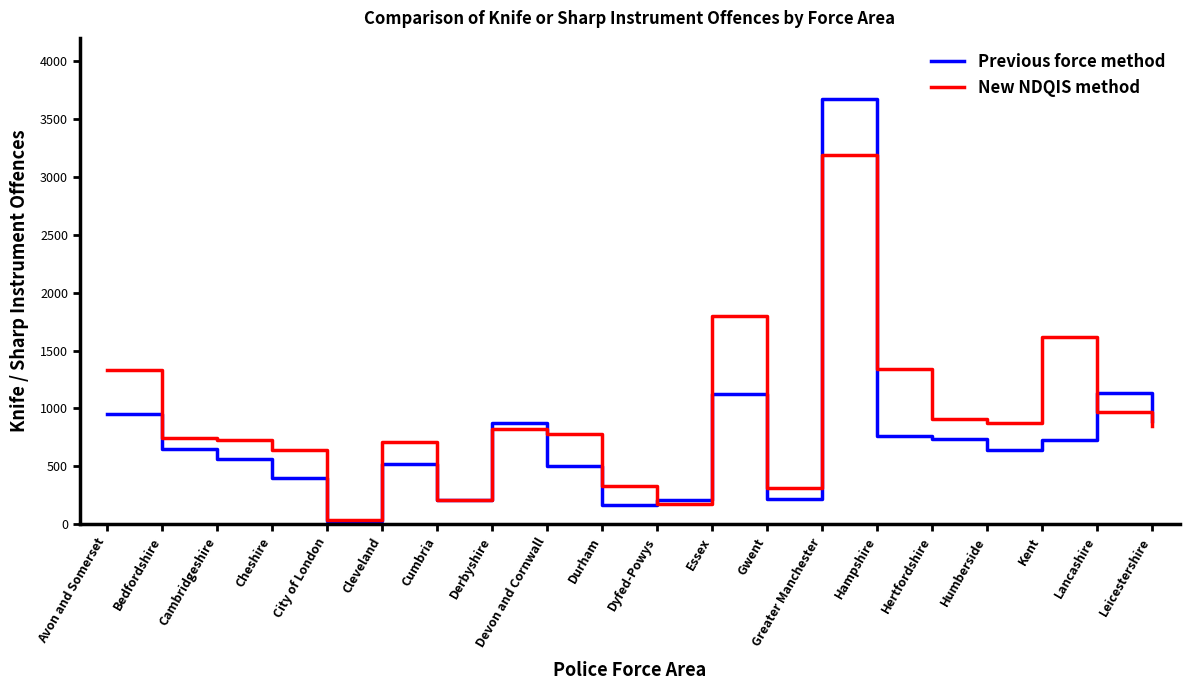

Which category has the lowest value in the Previous force method series?

City of London